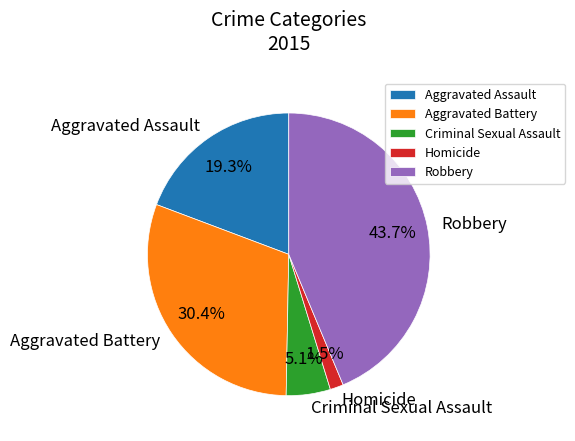

Rank the categories by value from lowest to highest.

Homicide, Criminal Sexual Assault, Aggravated Assault, Aggravated Battery, Robbery